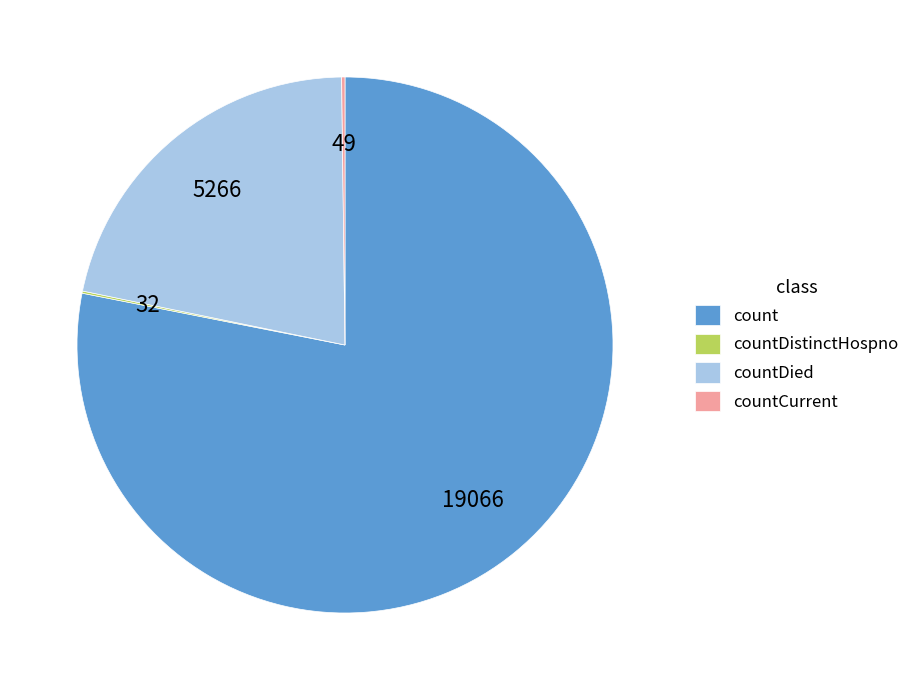

Which category has the biggest portion of the pie?

count